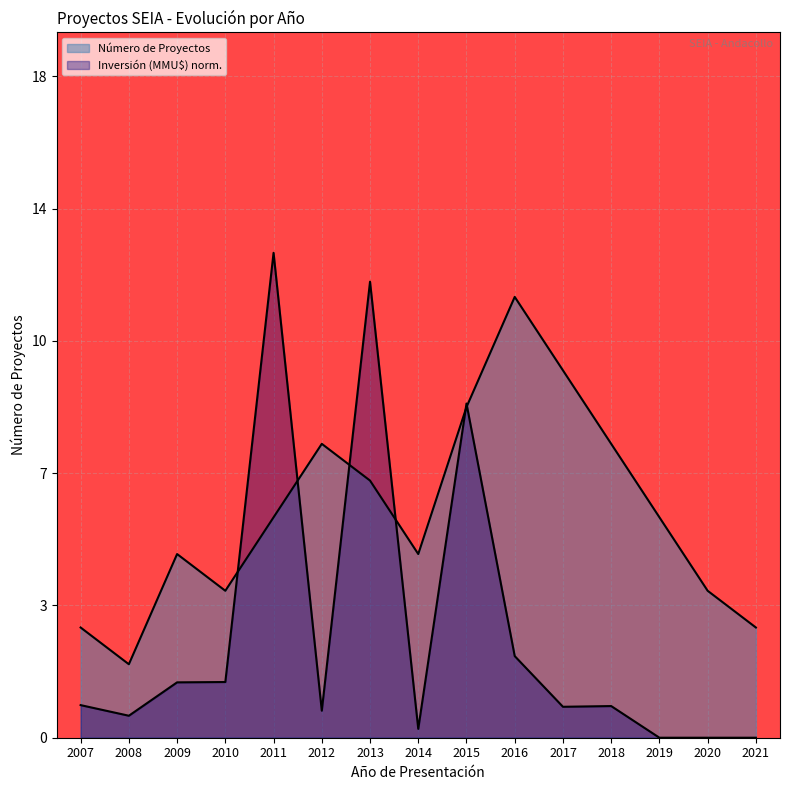

Which series changed the most between 2011 and 2017?

Inversión (MMU$)